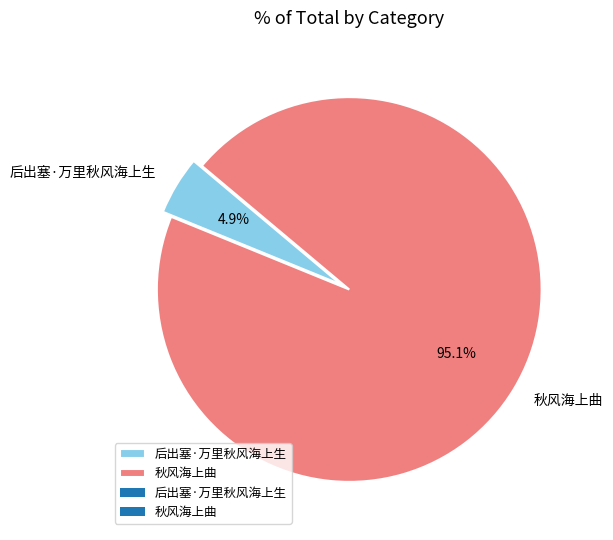

The 秋风海上曲 slice represents 87% of the pie. True or false?

False